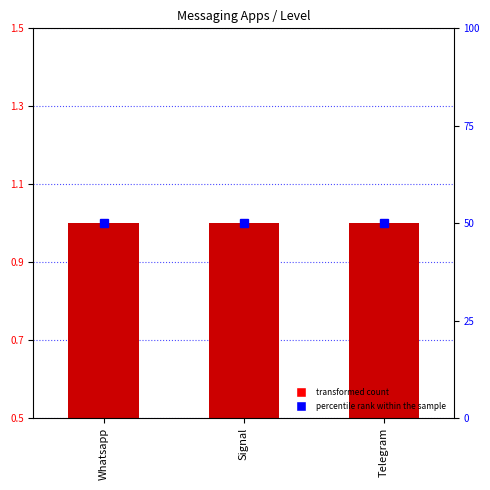

What is the label of the 1st bar from the right?

Telegram